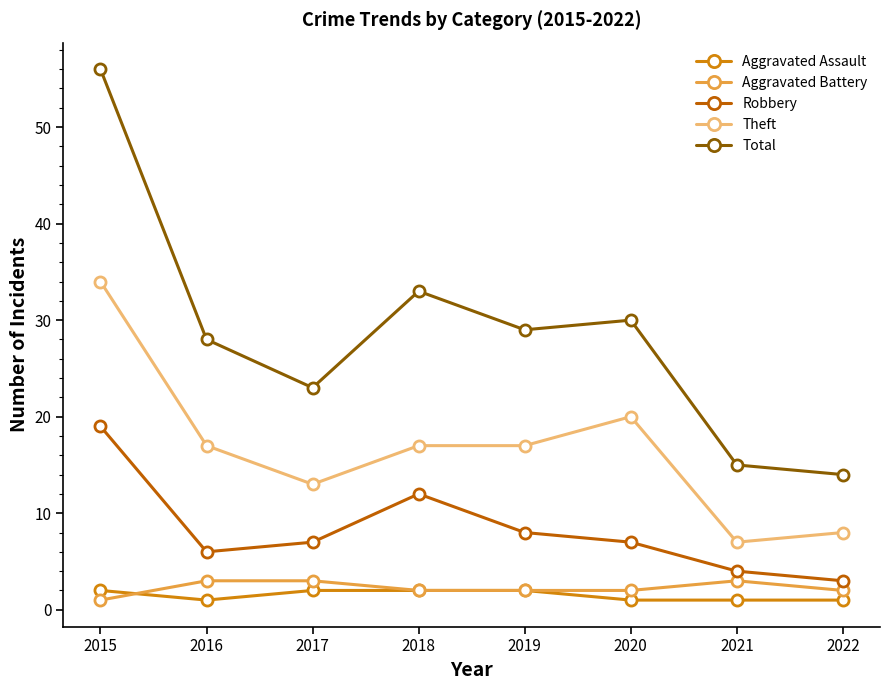

The Robbery series shows 12 at 2018. True or false?

True